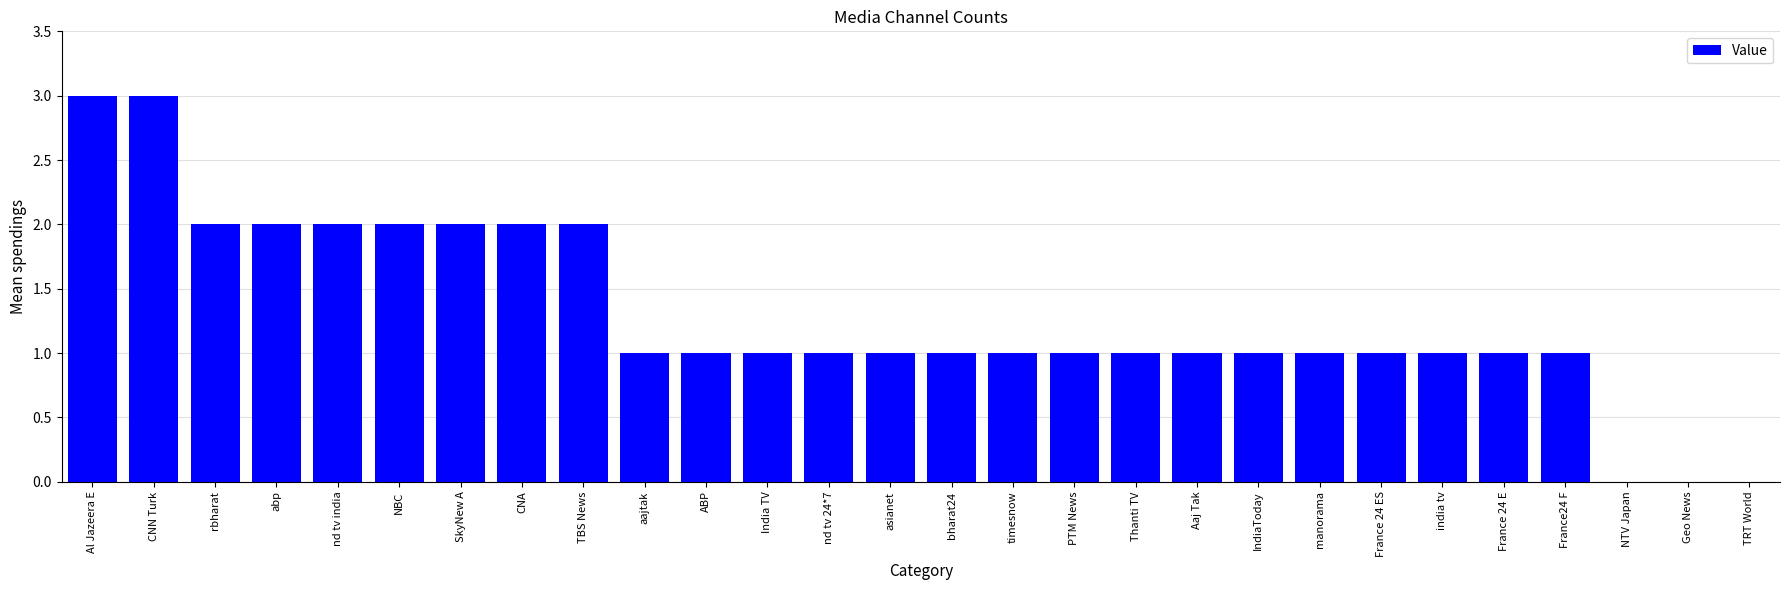

What is the sum of all values?

36